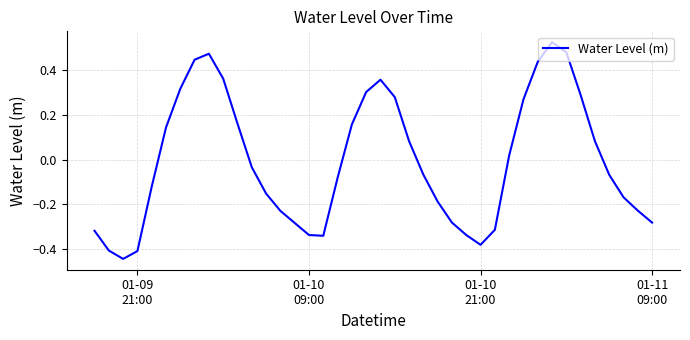

What is the difference between the maximum and minimum values?

1.0